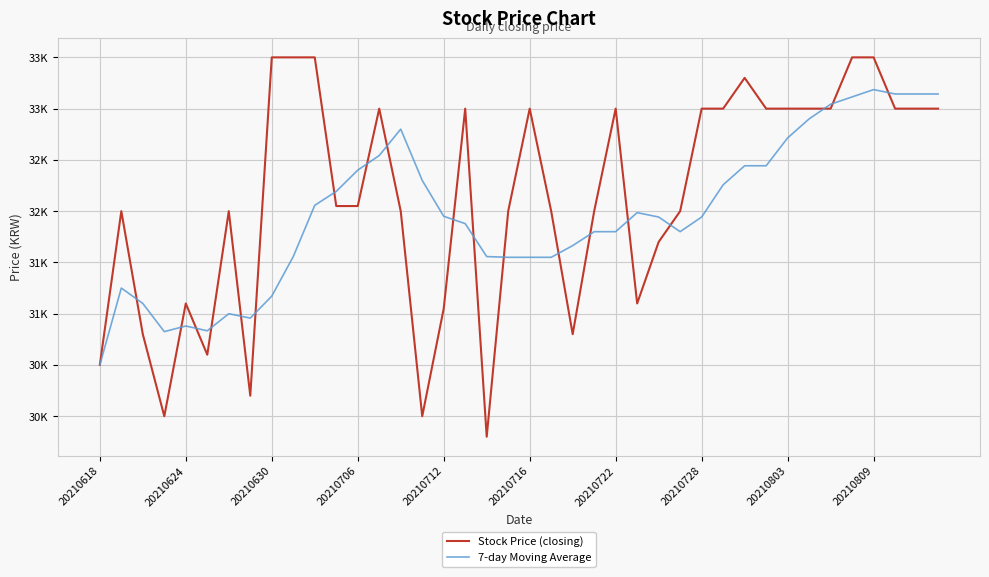

What is the value of the Stock Price (closing) point at the 22nd from the left?

32000.0